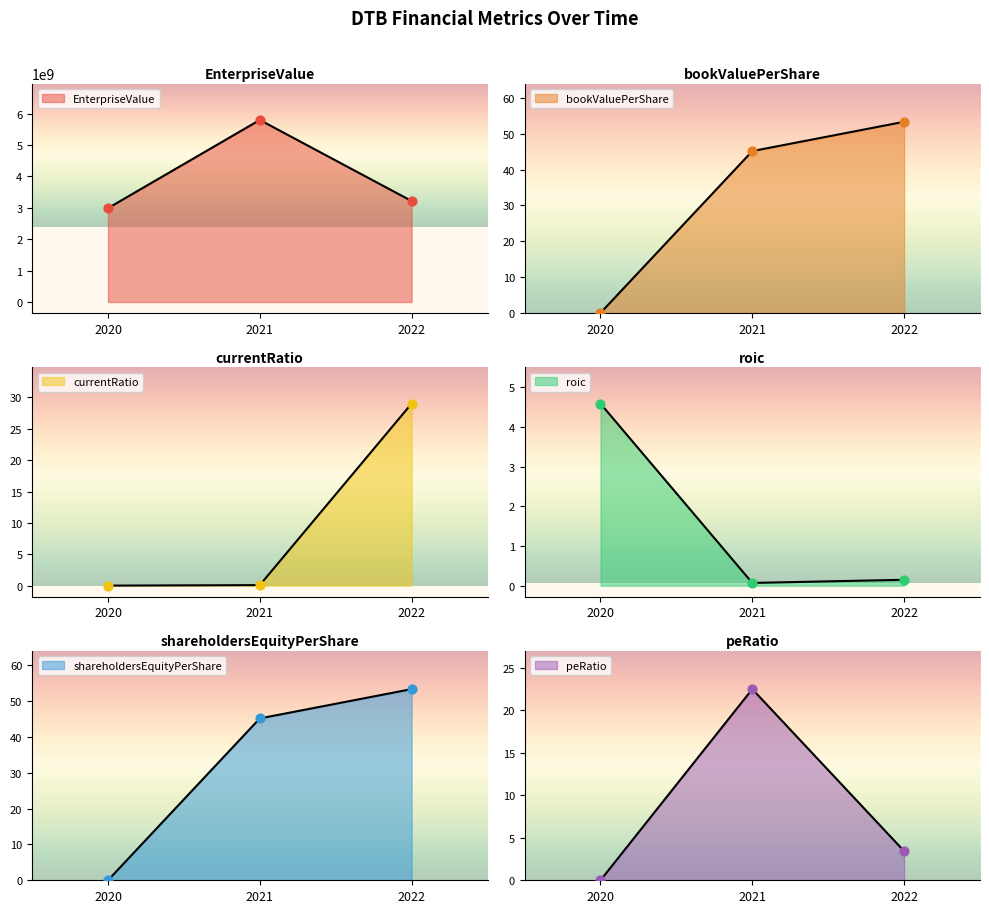

Is the value of EnterpriseValue at 2020 greater than the value of roic at 2020?

Yes